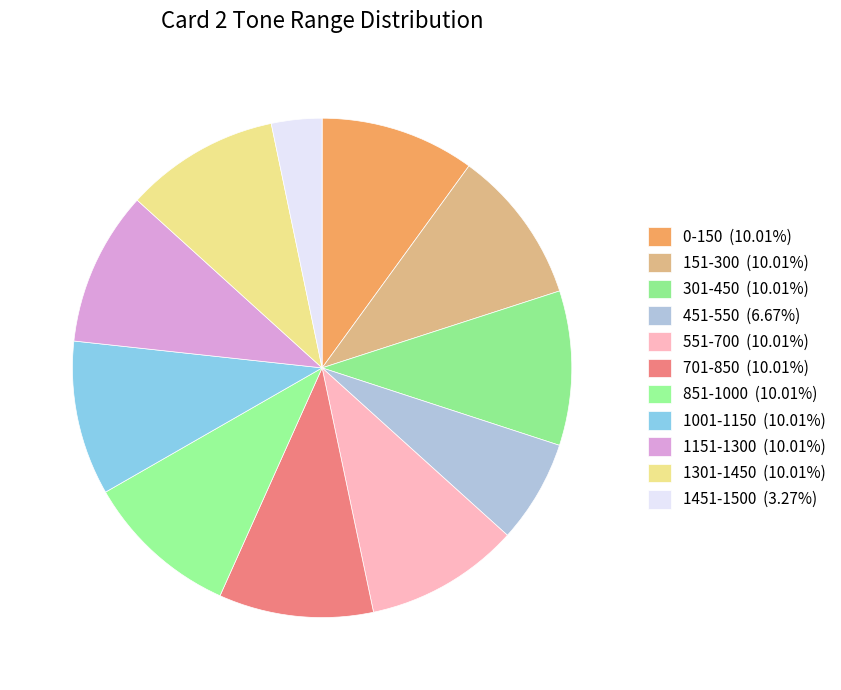

How many slices are in this pie chart?

11